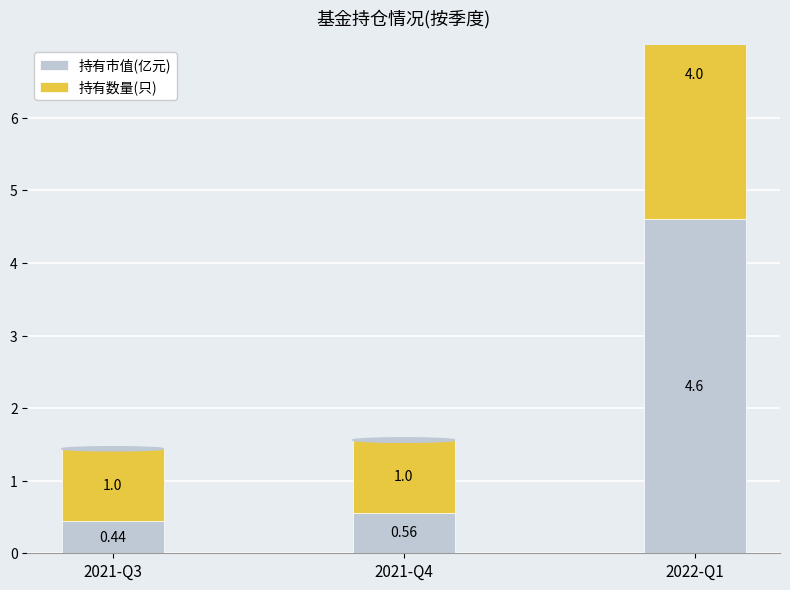

What is the average value of the 持有市值(亿元) series?

1.9